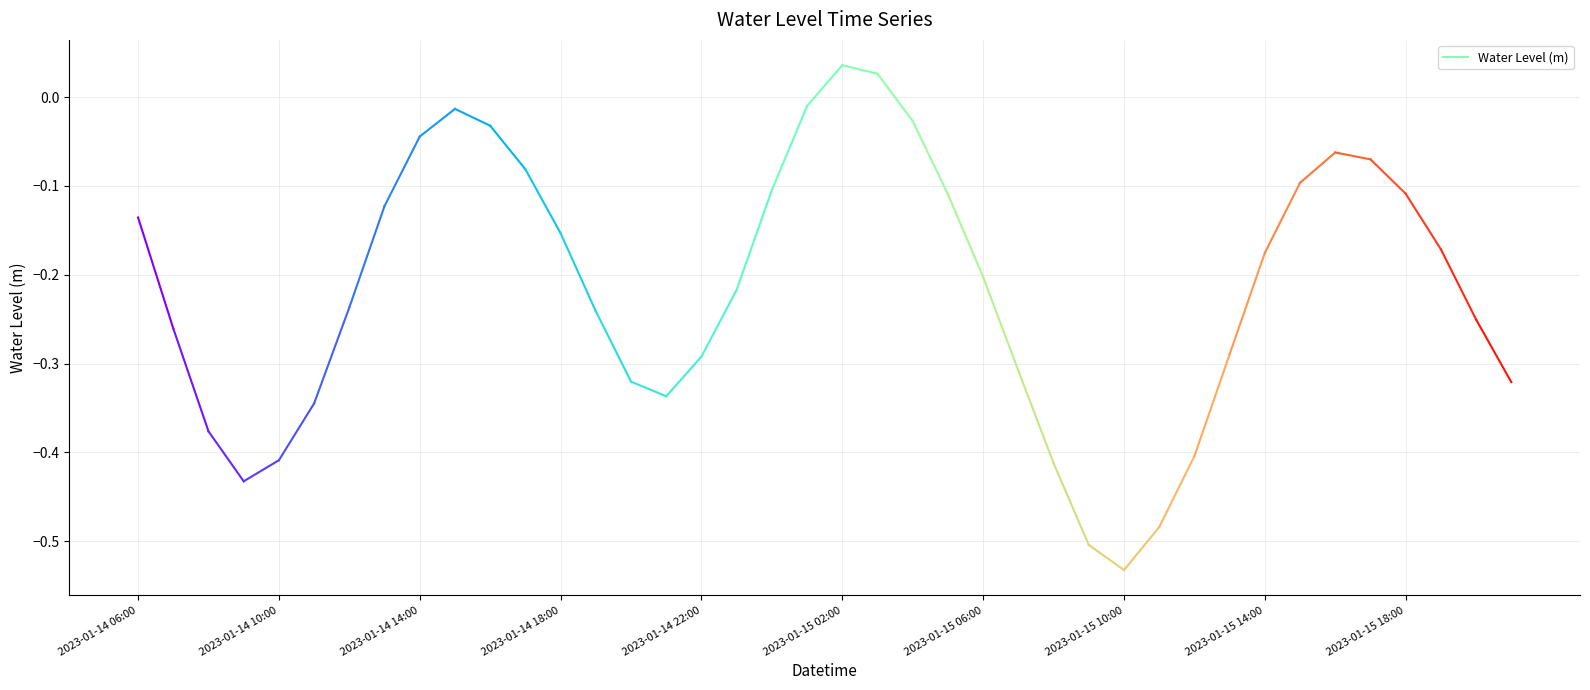

What value does the data have at 2023-01-14 10:00?

-0.4